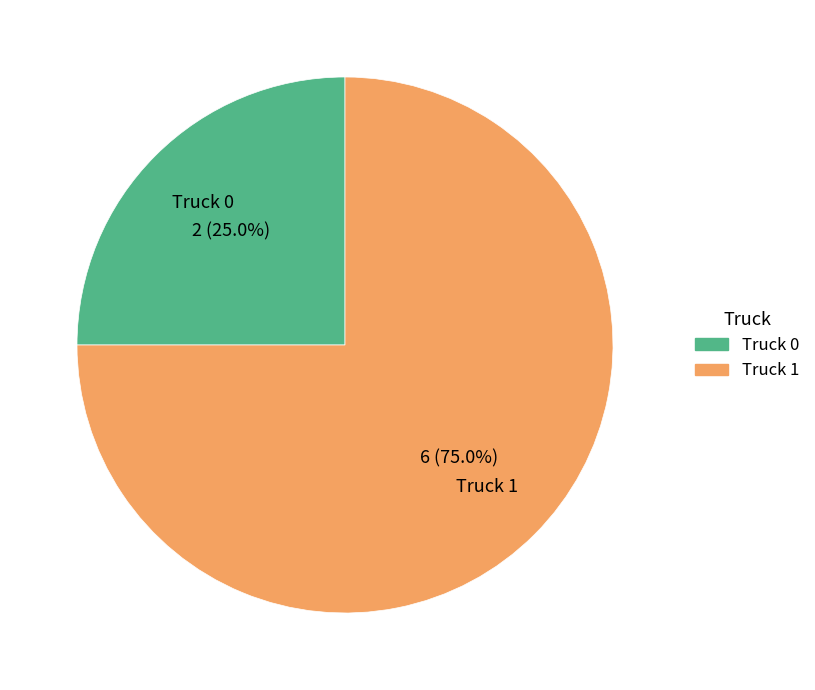

Is it true that Truck 0 is 31% of the pie?

False